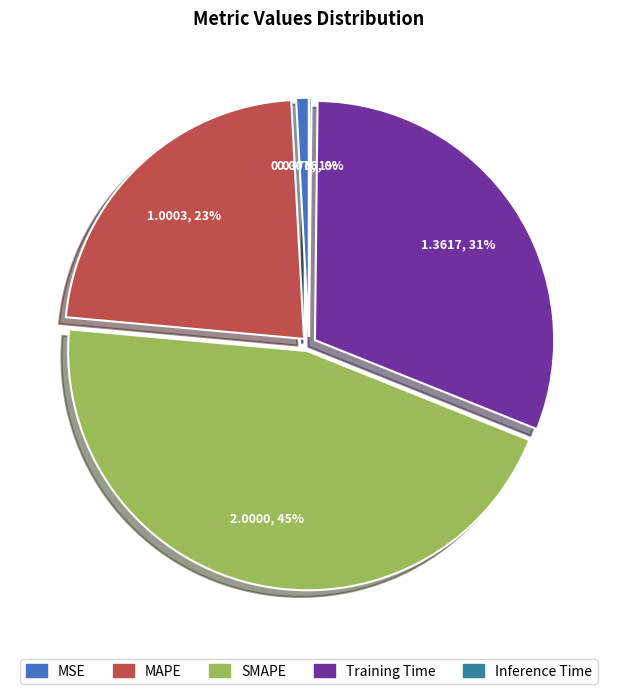

True or false: Training Time accounts for 22% of the total.

False